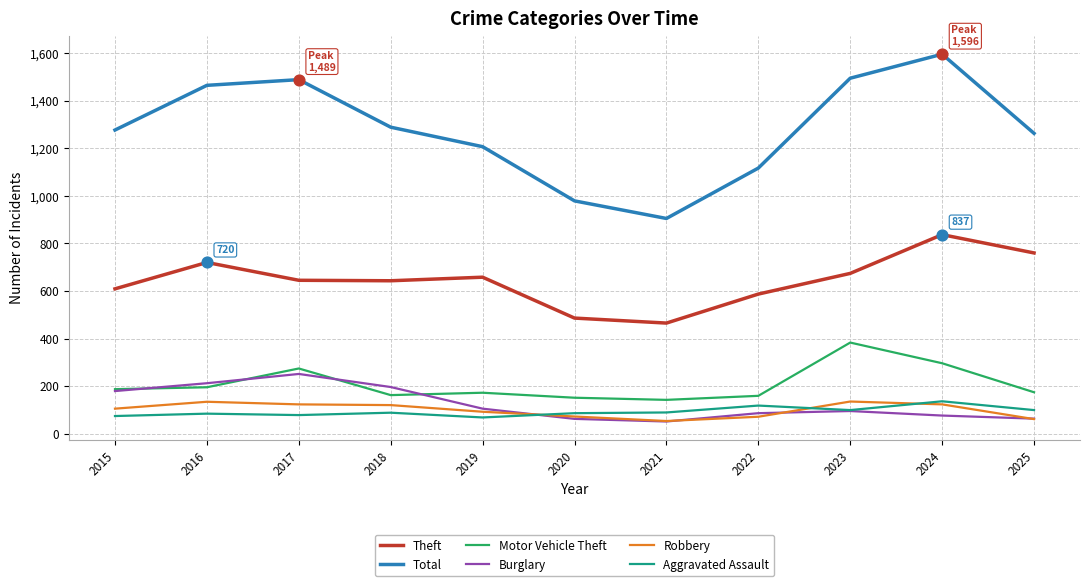

Between 2018 and 2024, which series saw the biggest shift?

Total